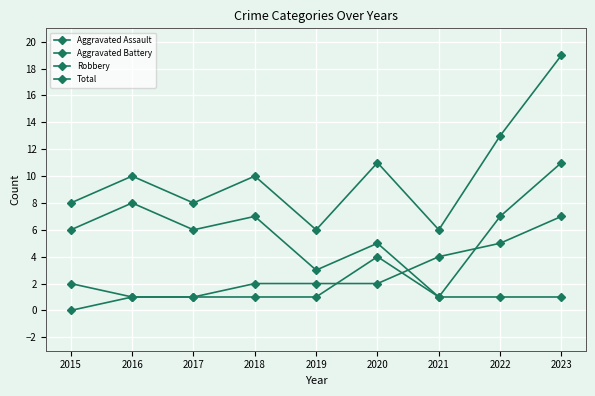

How many lines are shown in the chart?

4